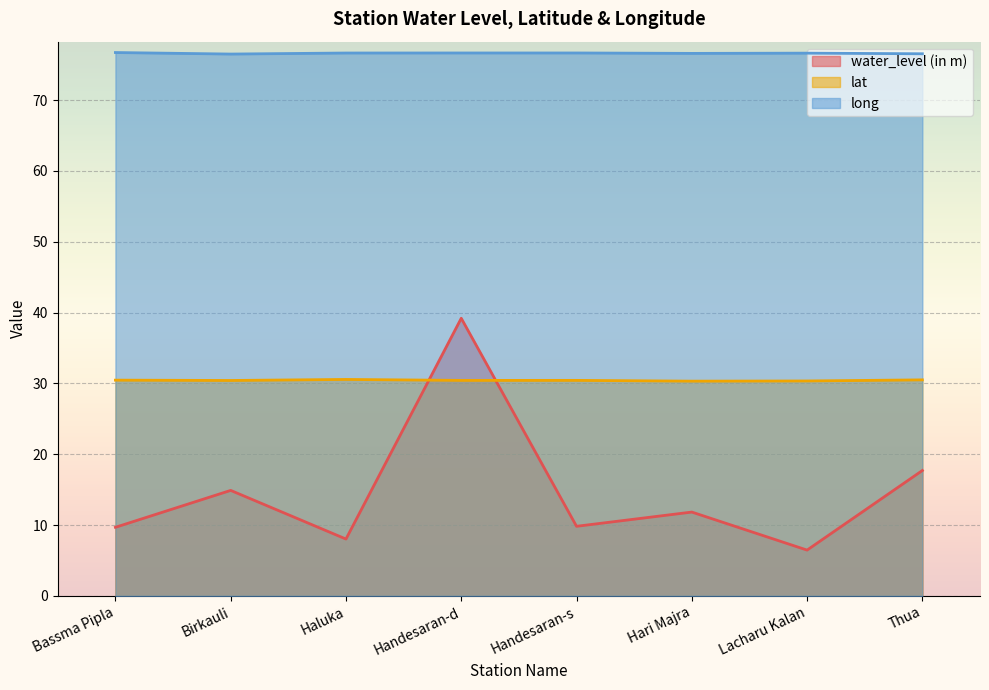

How many lines are shown in the chart?

3